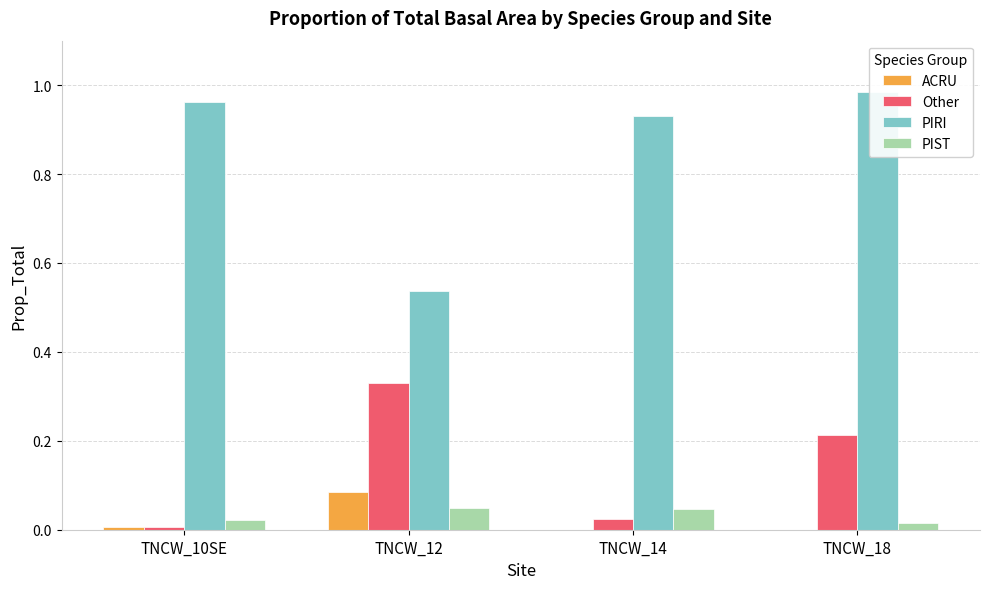

List the series in order of their peak value, lowest first.

PIST, ACRU, Other, PIRI